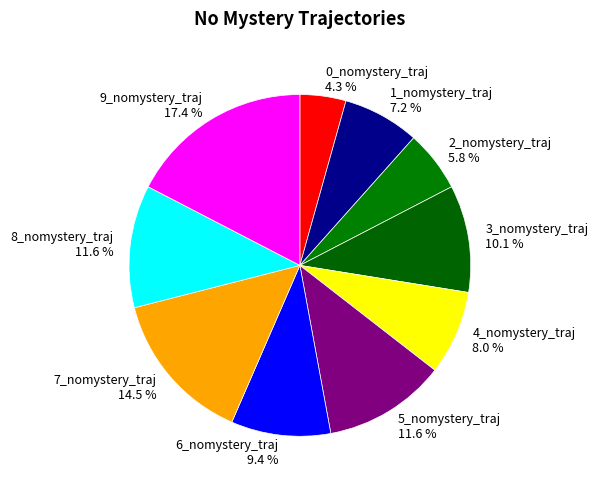

The 9_nomystery_traj slice represents 9% of the pie. True or false?

False